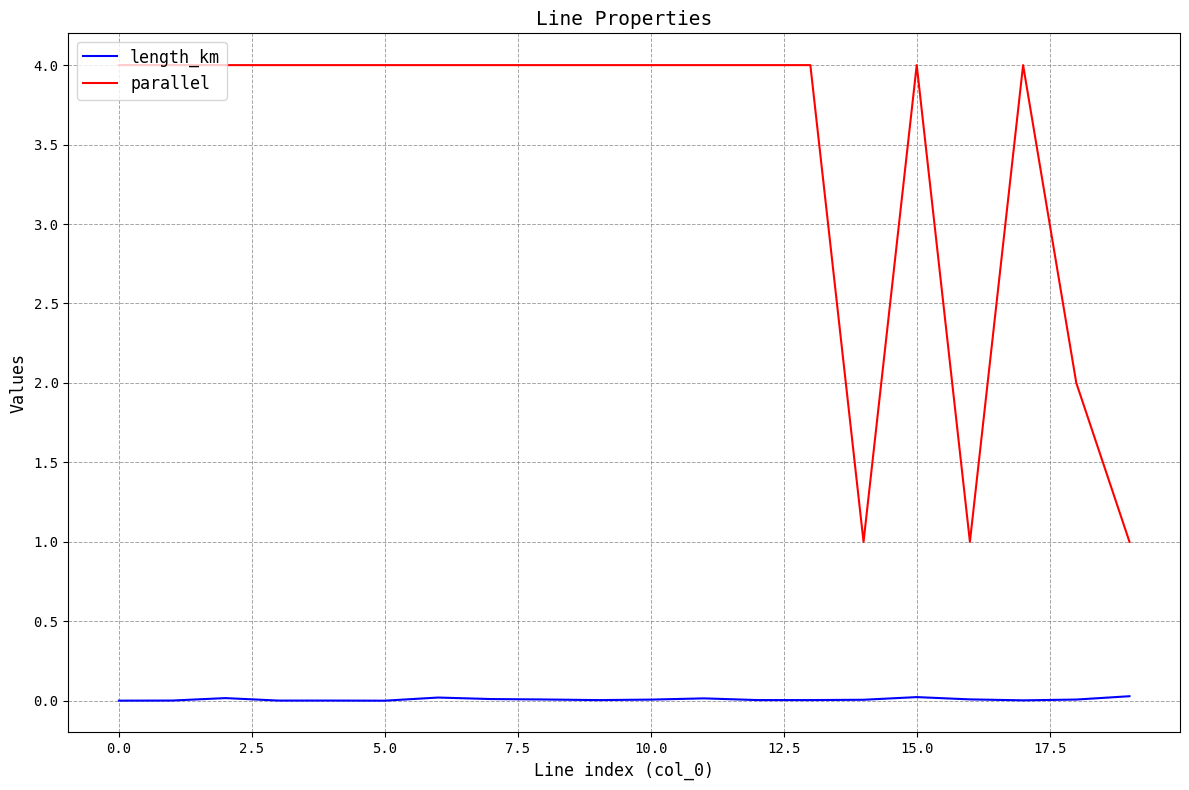

List the series in order of their peak value, lowest first.

length_km, parallel